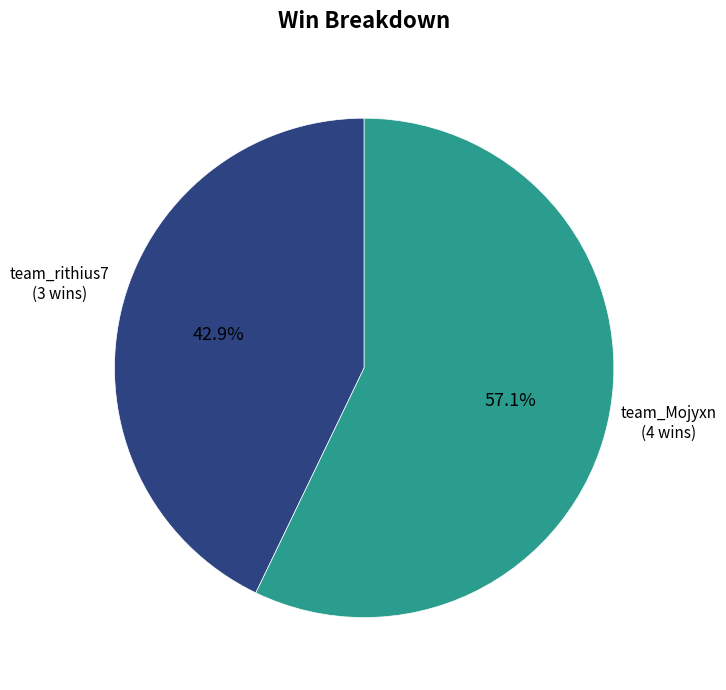

Does any single category account for the majority?

Yes